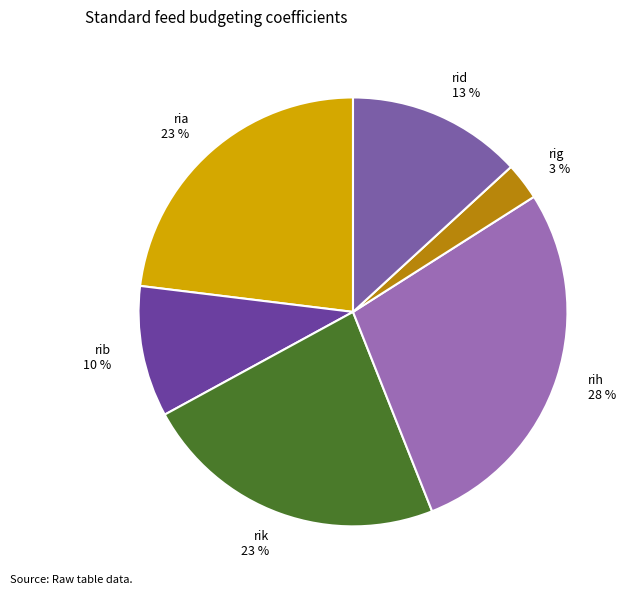

Do rig and rib together represent more than half of the pie?

No